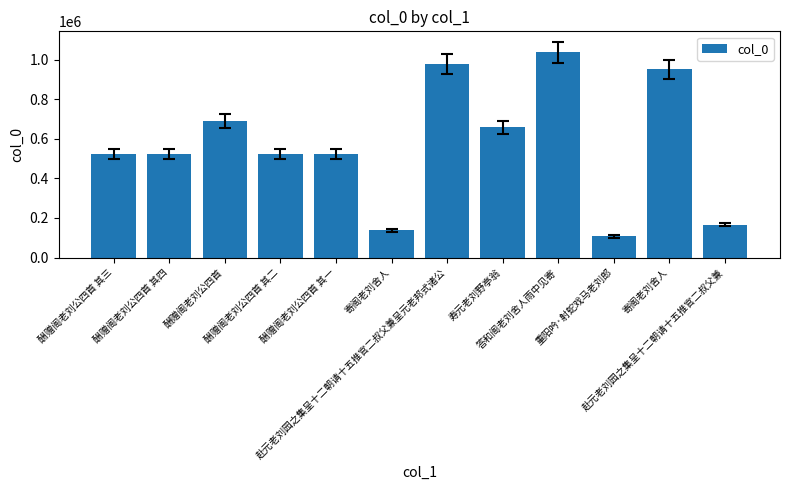

How many data points are less than 523544?

6